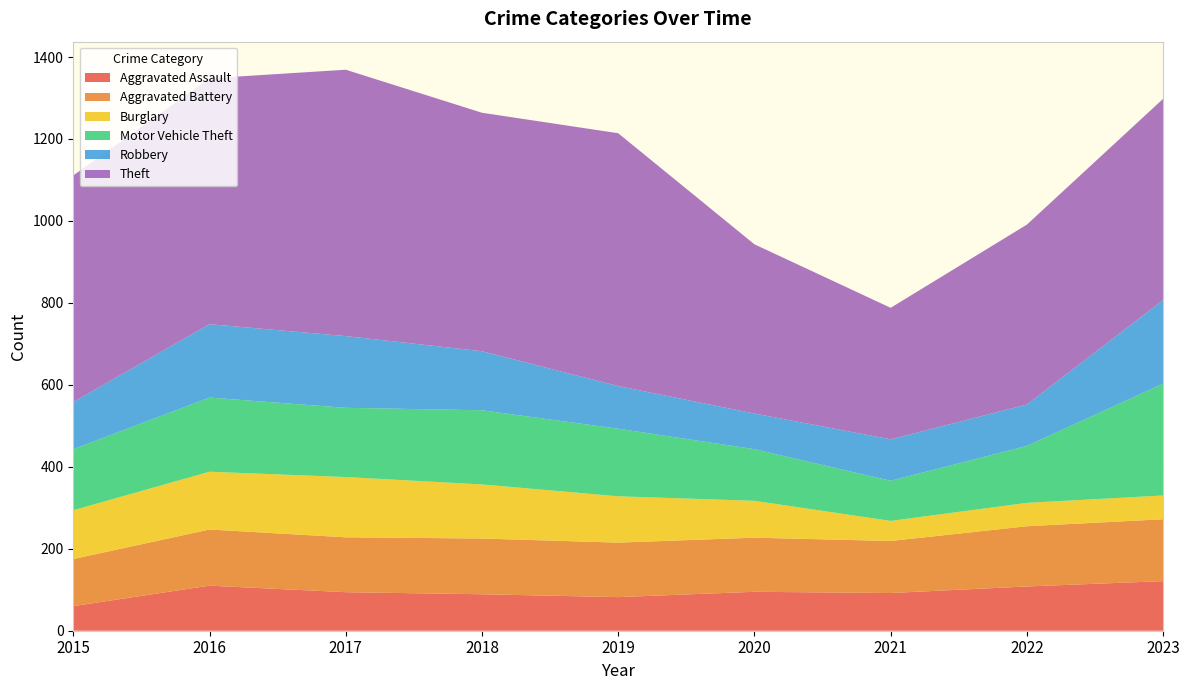

Reading left to right, transcribe all the data shown in this chart.

Aggravated Assault: 2015=60	2016=110	2017=94	2018=89	2019=82	2020=95	2021=92	2022=108	2023=121
Aggravated Battery: 2015=115	2016=137	2017=134	2018=136	2019=133	2020=132	2021=127	2022=147	2023=151
Burglary: 2015=119	2016=141	2017=147	2018=132	2019=113	2020=90	2021=49	2022=57	2023=58
Motor Vehicle Theft: 2015=149	2016=181	2017=169	2018=181	2019=165	2020=126	2021=98	2022=139	2023=273
Robbery: 2015=115	2016=179	2017=175	2018=144	2019=104	2020=87	2021=101	2022=101	2023=204
Theft: 2015=553	2016=600	2017=650	2018=582	2019=617	2020=413	2021=321	2022=439	2023=491